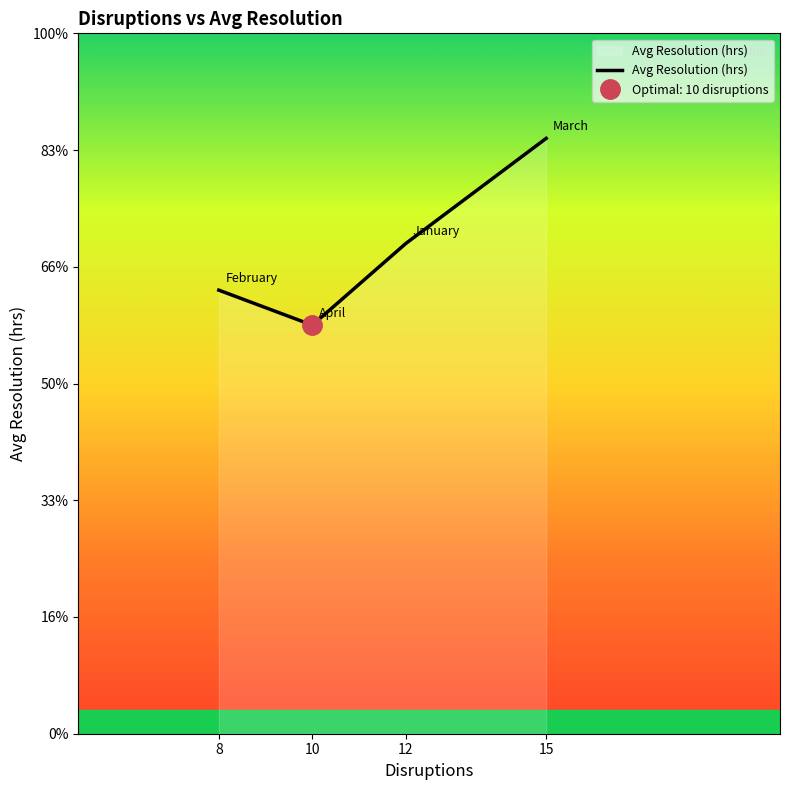

Is it true that the value at 15 is 9.1?

False